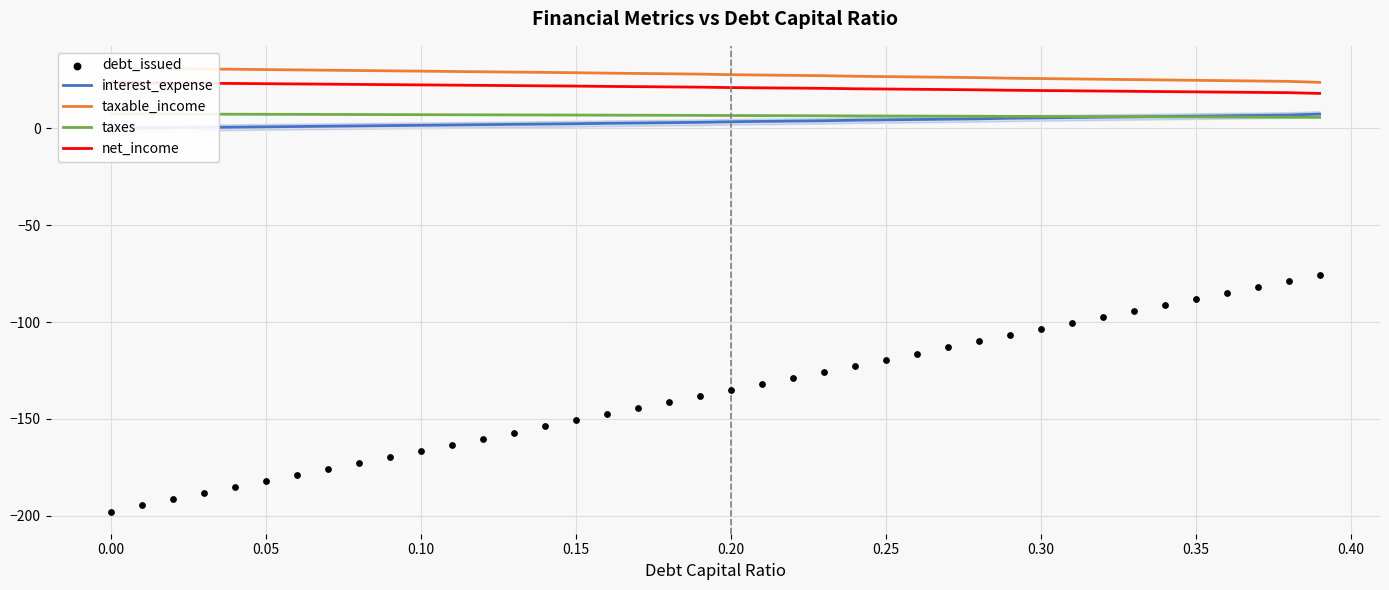

At how many categories does at least one series exceed -5?

40